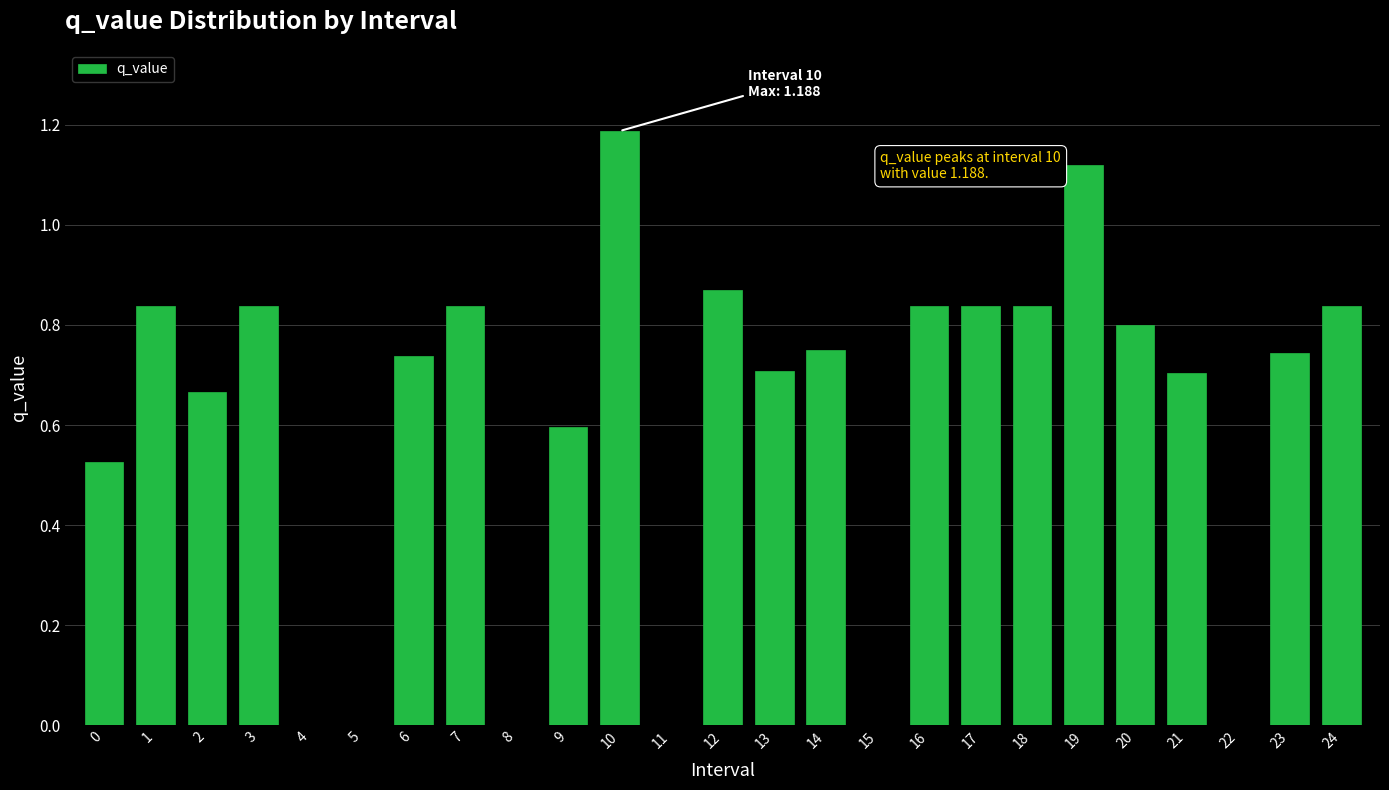

What is the sum of all values?

15.3